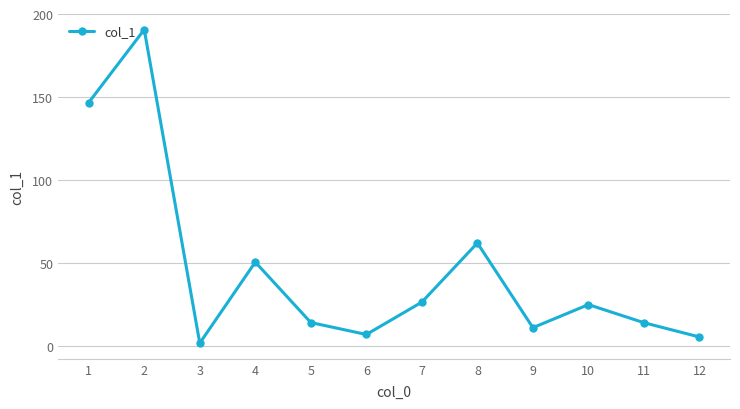

How many lines are shown in the chart?

1